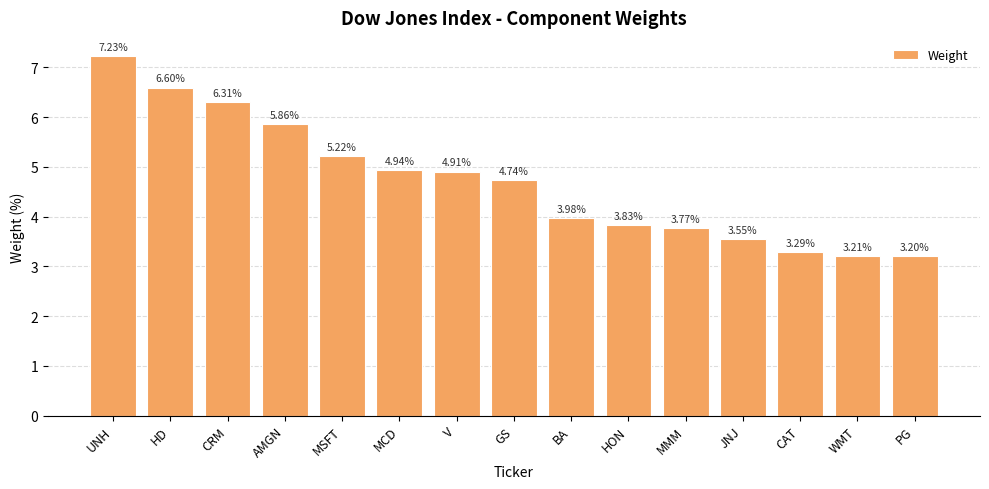

At which category does the chart reach its minimum across all series?

PG